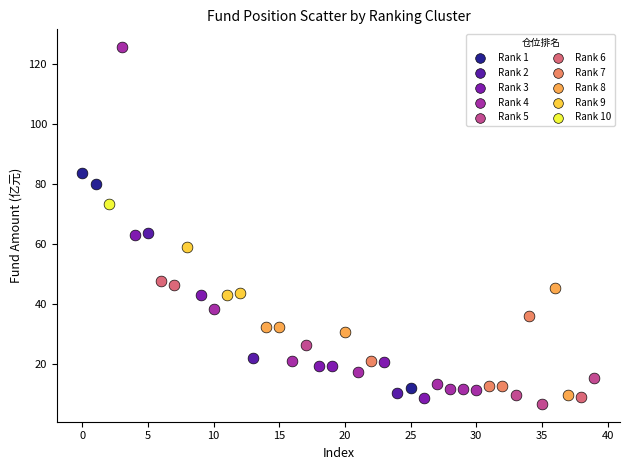

What are all the series names shown in the legend?

Rank 1, Rank 2, Rank 3, Rank 4, Rank 5, Rank 6, Rank 7, Rank 8, Rank 9, Rank 10